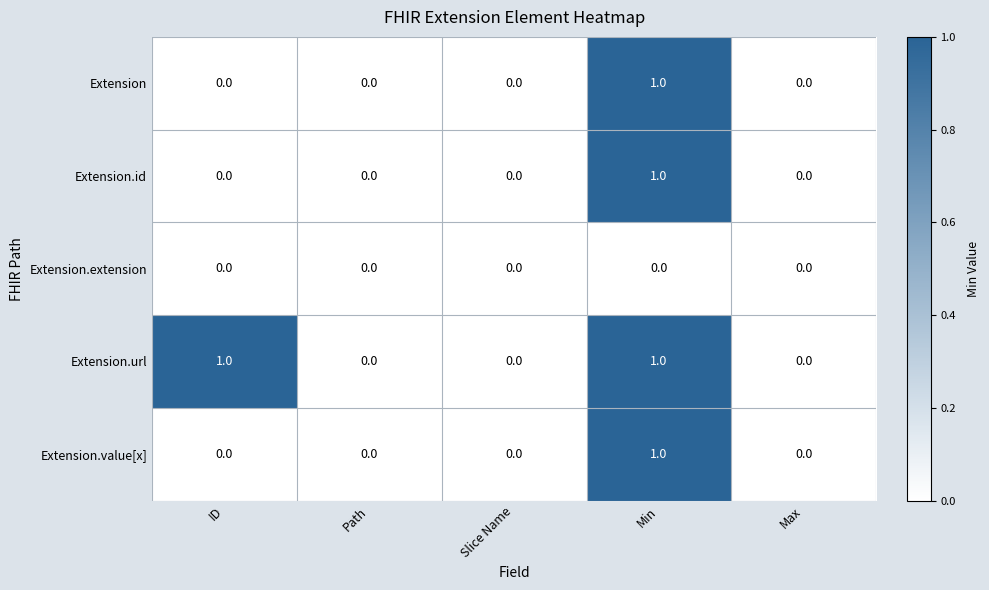

How many values in Extension.id are above zero?

1